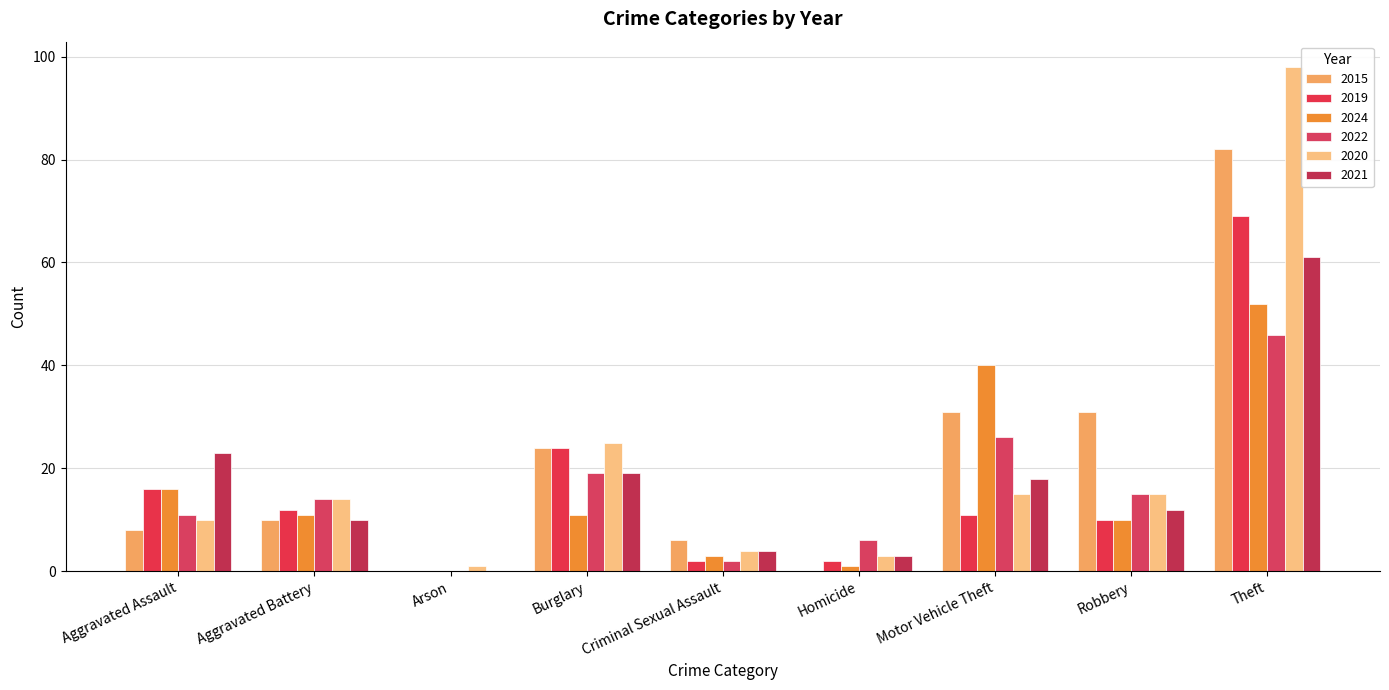

Which has a higher value, Robbery or Homicide?

Robbery